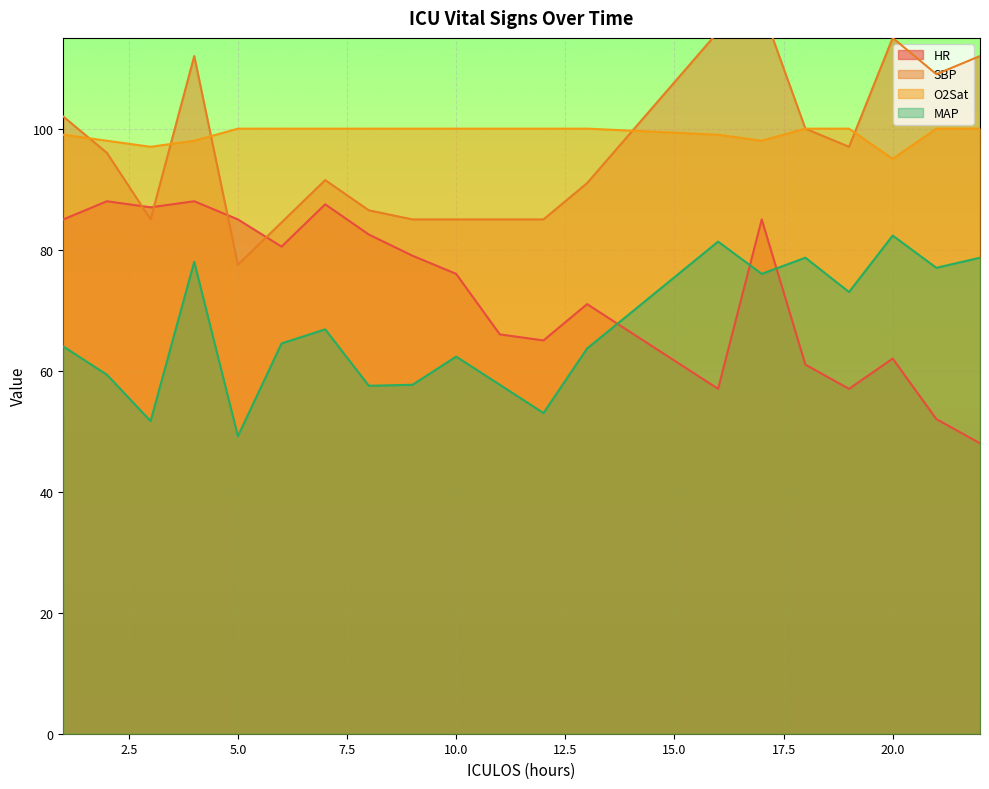

What is the difference between the highest and lowest values at 4?

34.0